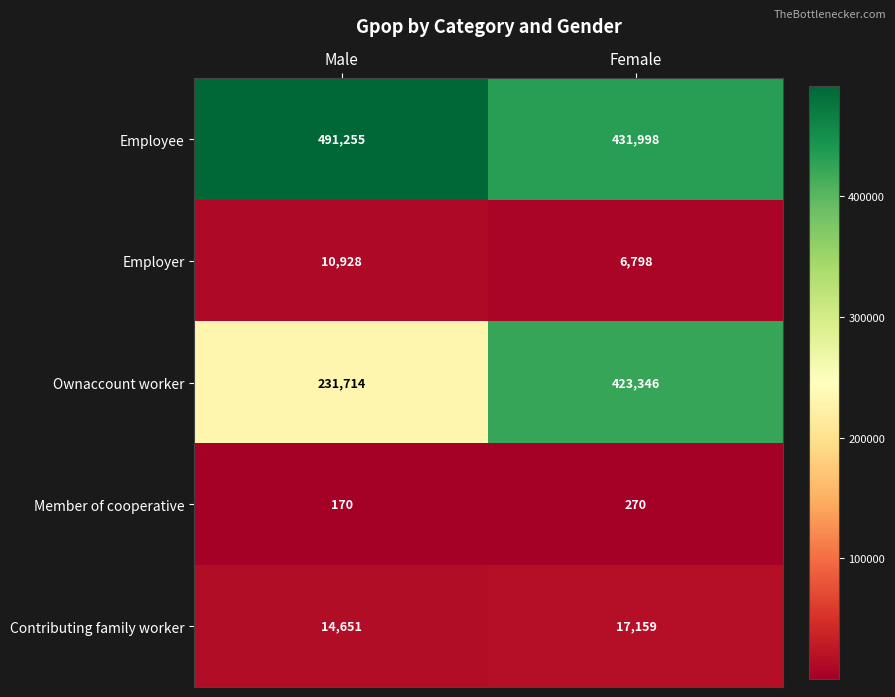

What is the approximate value of Contributing family worker at Female, to the nearest 10?

17160